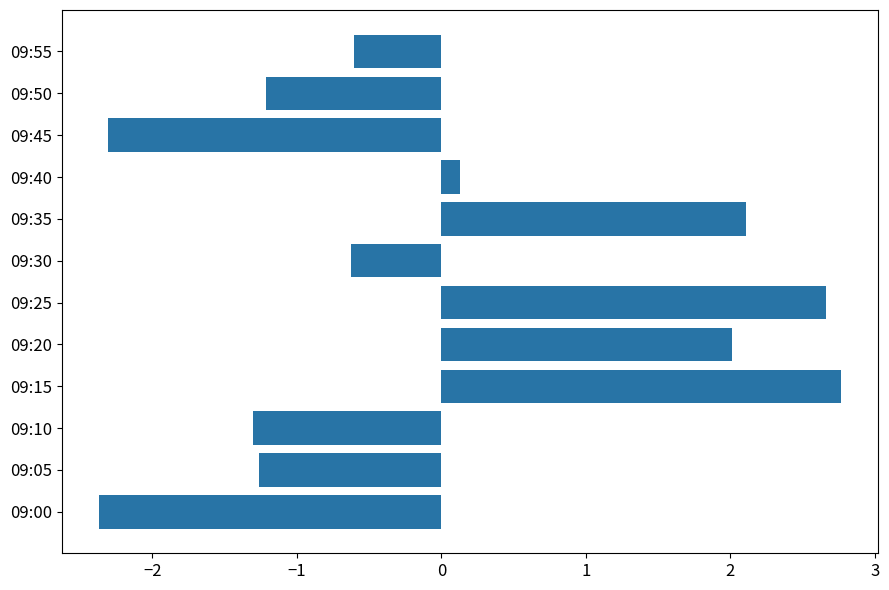

Are the bars grouped side by side (vs. stacked)?

No